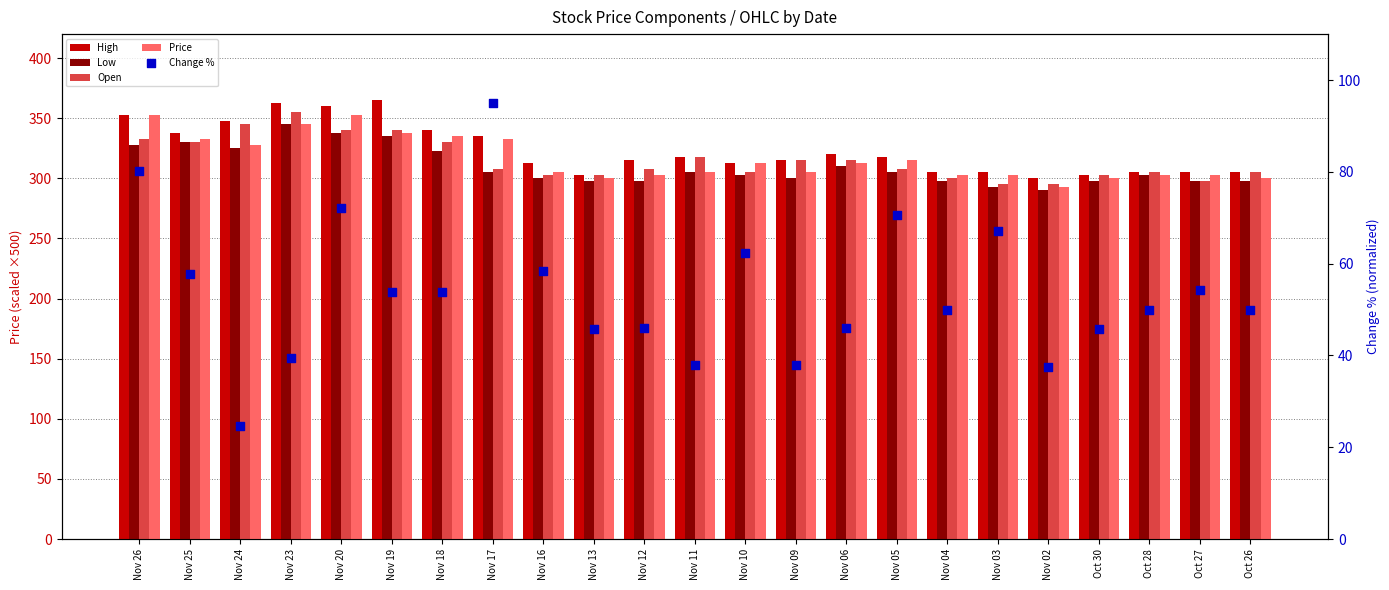

Which series has the largest Y range (max minus min)?

Change %